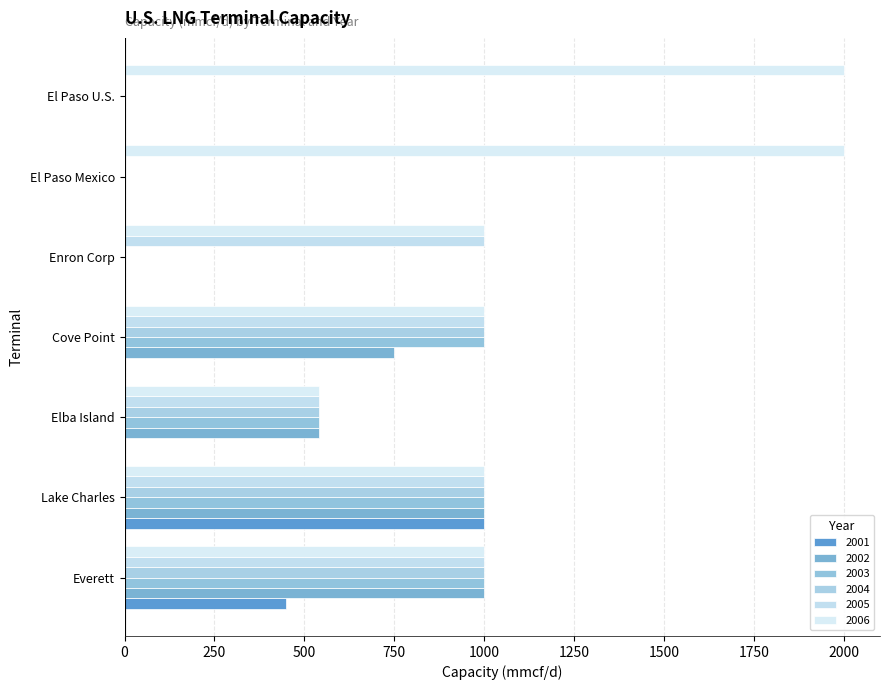

What is the average value of the 2001 series?

207